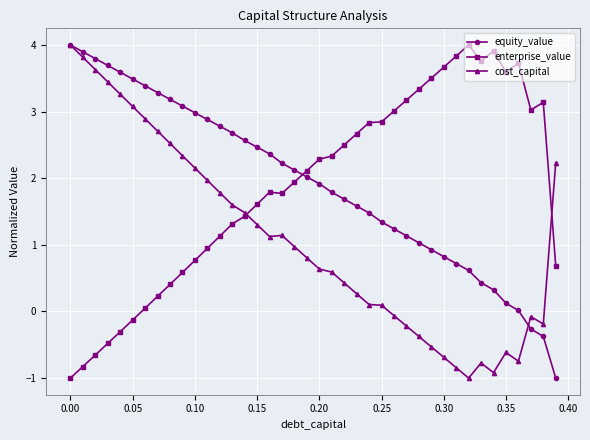

How many times do enterprise_value and equity_value cross each other?

1